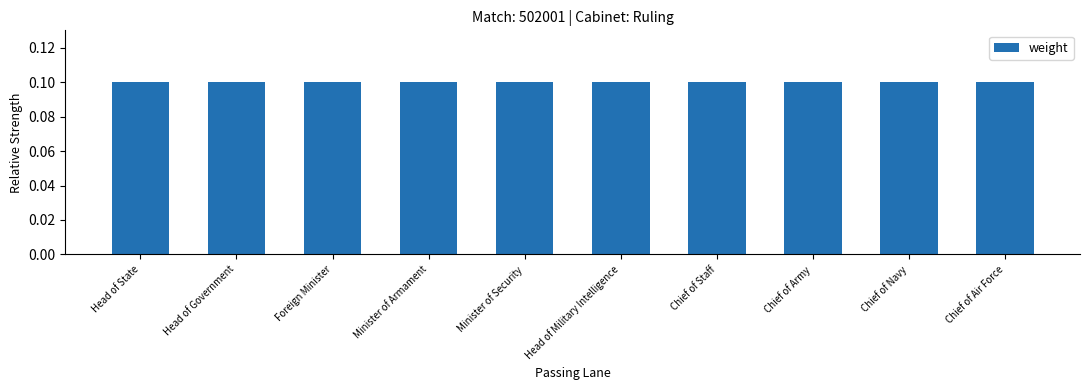

What position from the left is Minister of Armament?

4